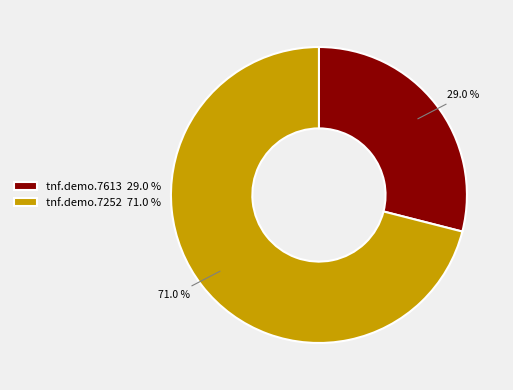

To the nearest percent, what portion does tnf.demo.7252 represent?

71%